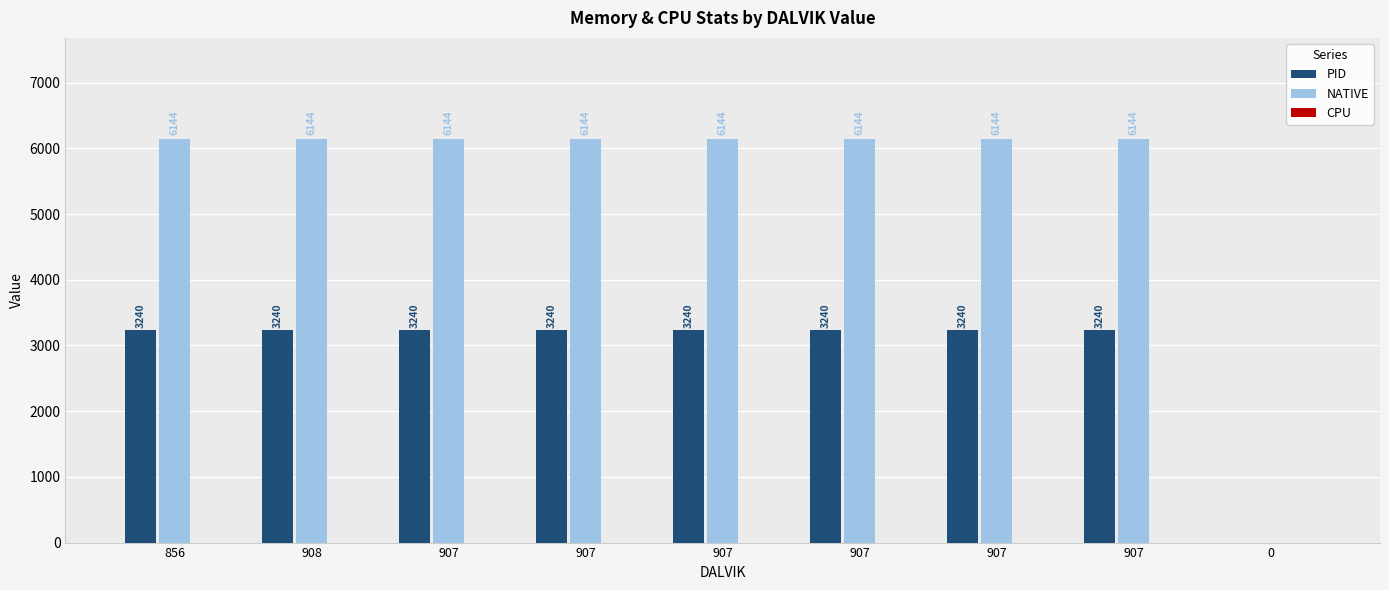

Are the bars grouped side by side (vs. stacked)?

Yes